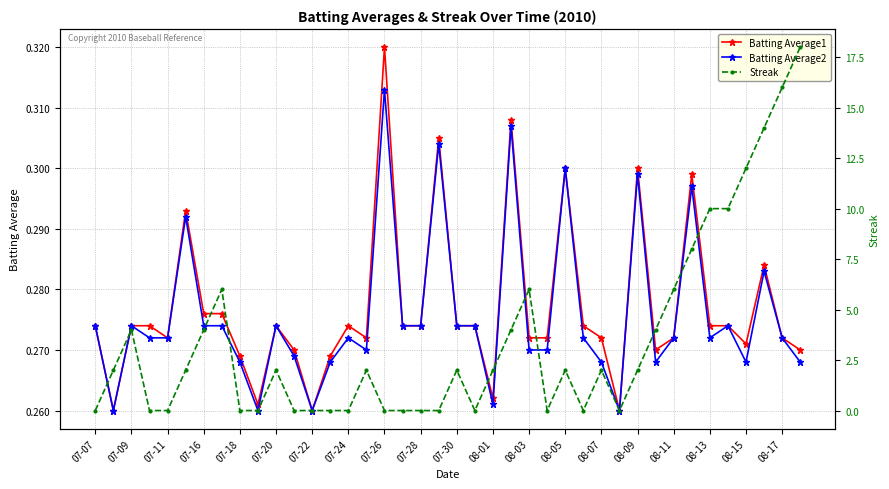

Count the Batting Average1 values in the range 0 to 1.

40